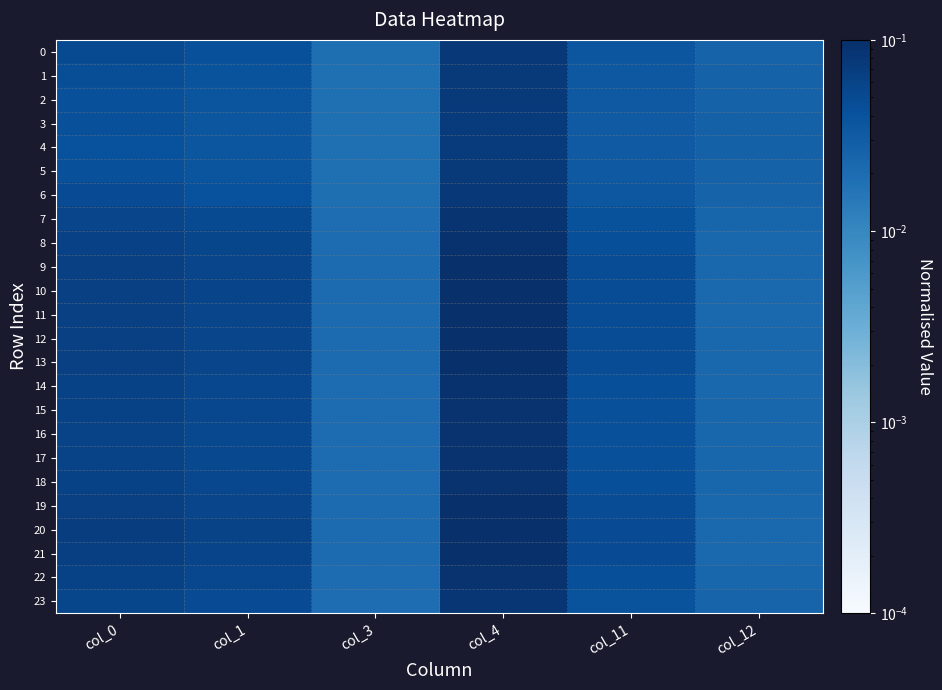

Which series has the widest spread of values?

20